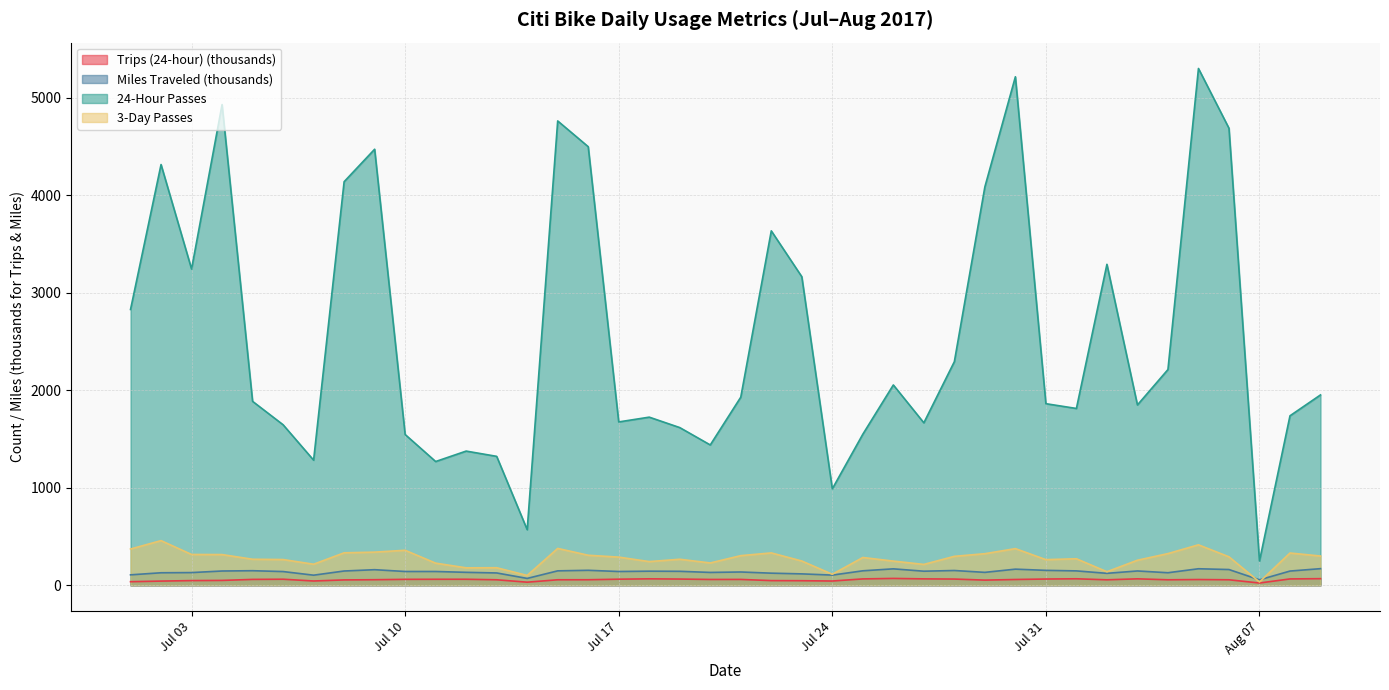

At how many categories does at least one series exceed 4277?

8